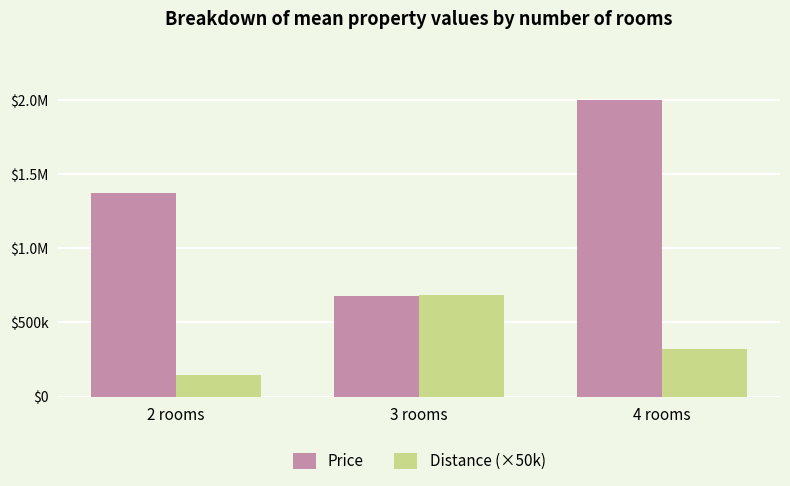

At which category does the chart reach its minimum across all series?

2 rooms